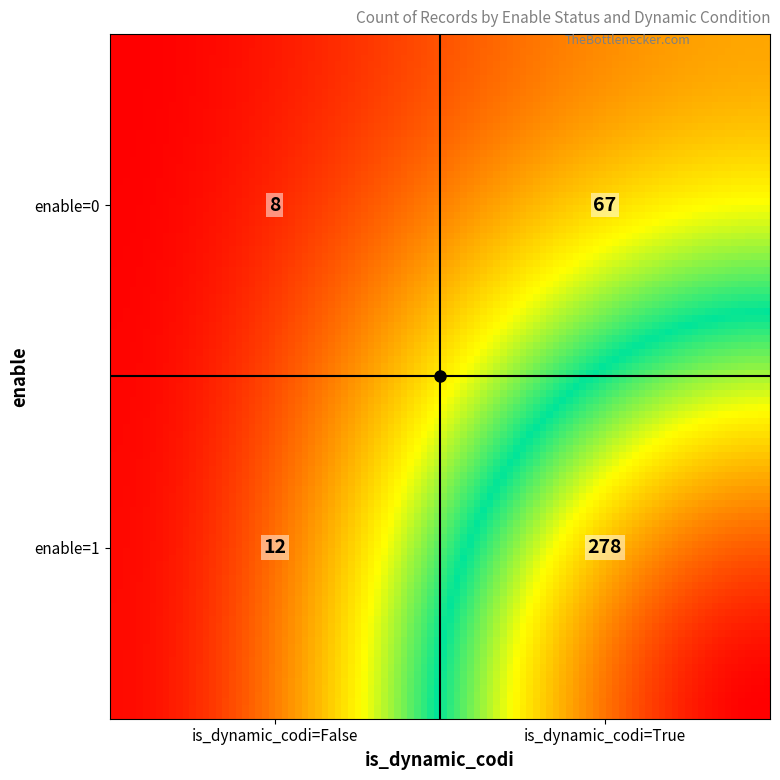

What is the difference between the maximum and minimum values?

270